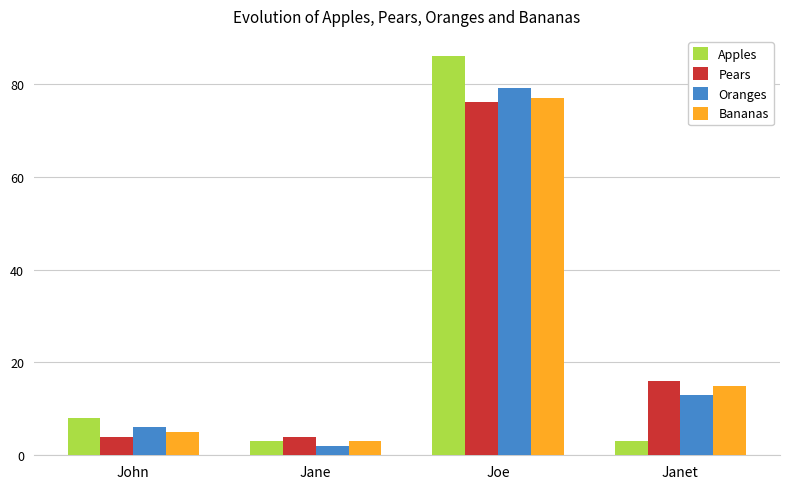

Count the number of data series in this chart.

4